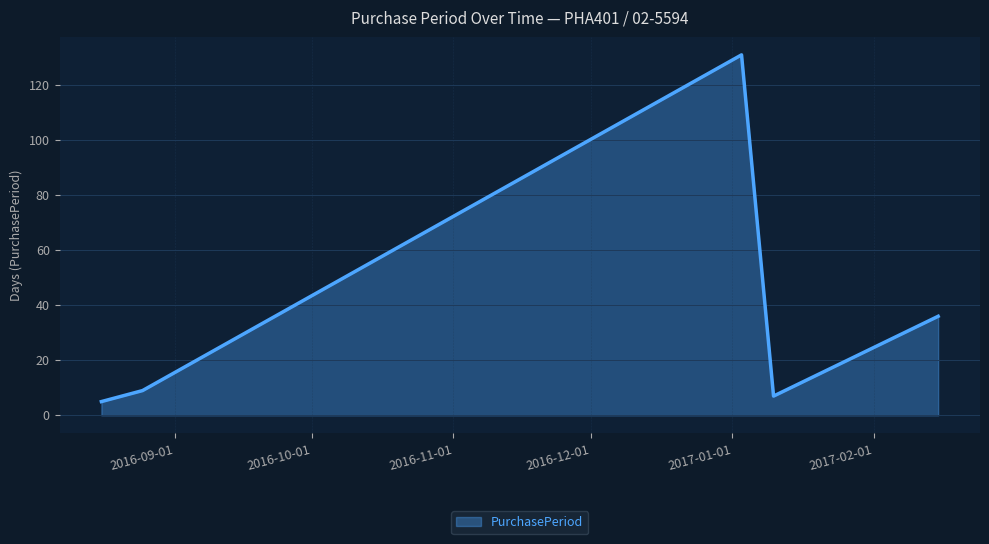

How many interior local valleys (lower than both neighbors) does the data have?

1